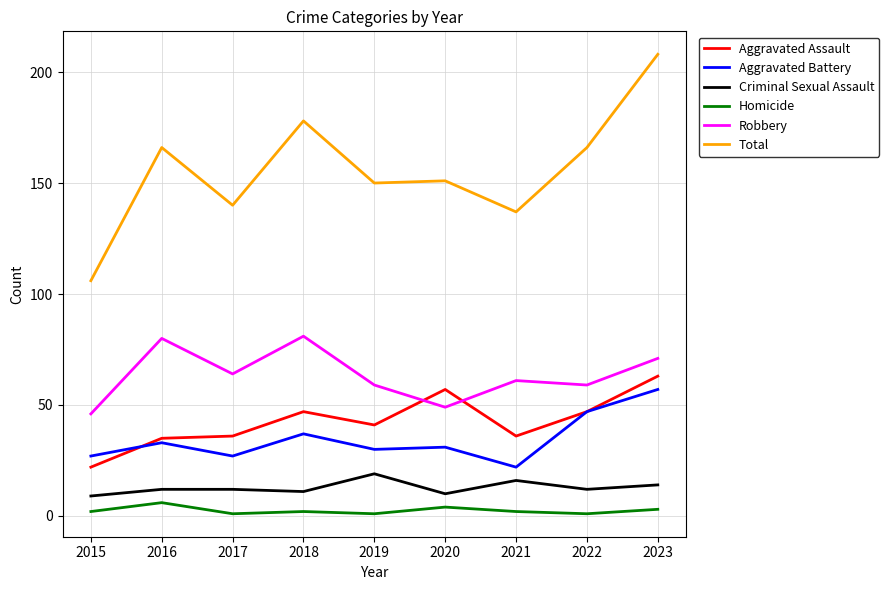

True or false: Total and Aggravated Assault intersect in this chart.

False